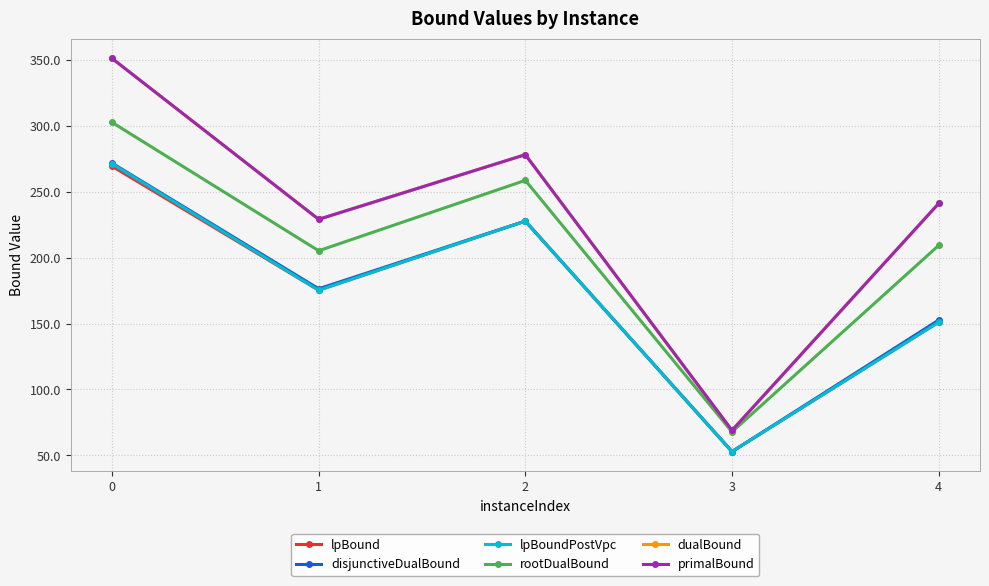

True or false: lpBoundPostVpc and primalBound intersect in this chart.

False